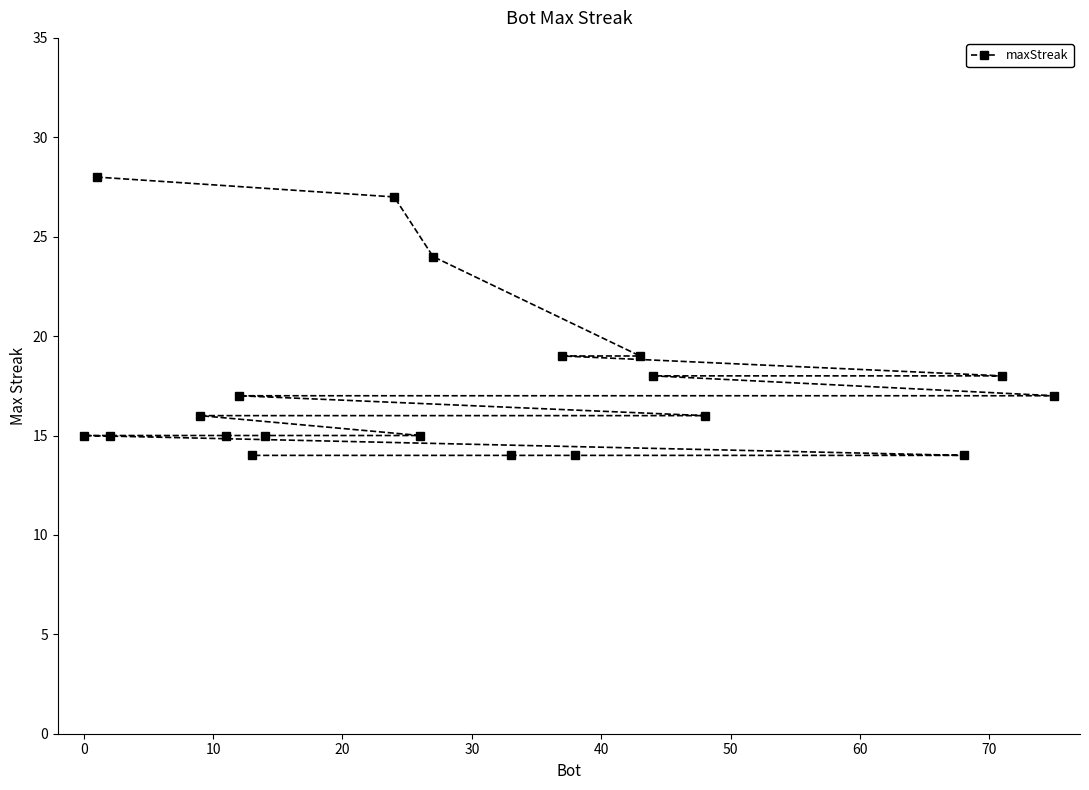

What is the average value?

18